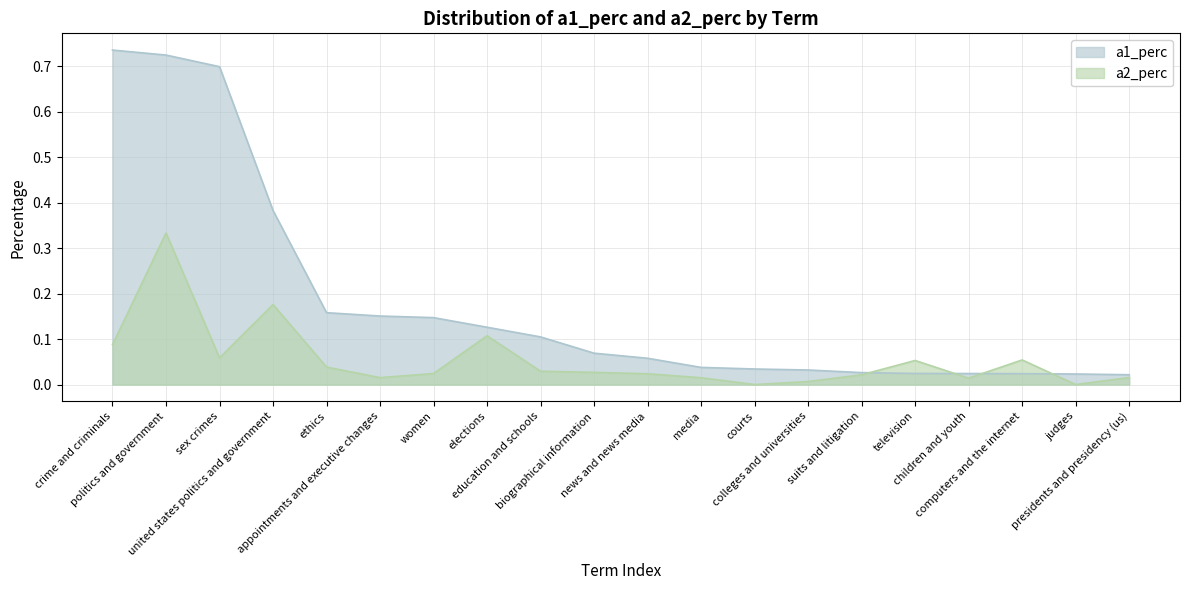

Where is a1_perc nearest to the value 0?

presidents and presidency (us)